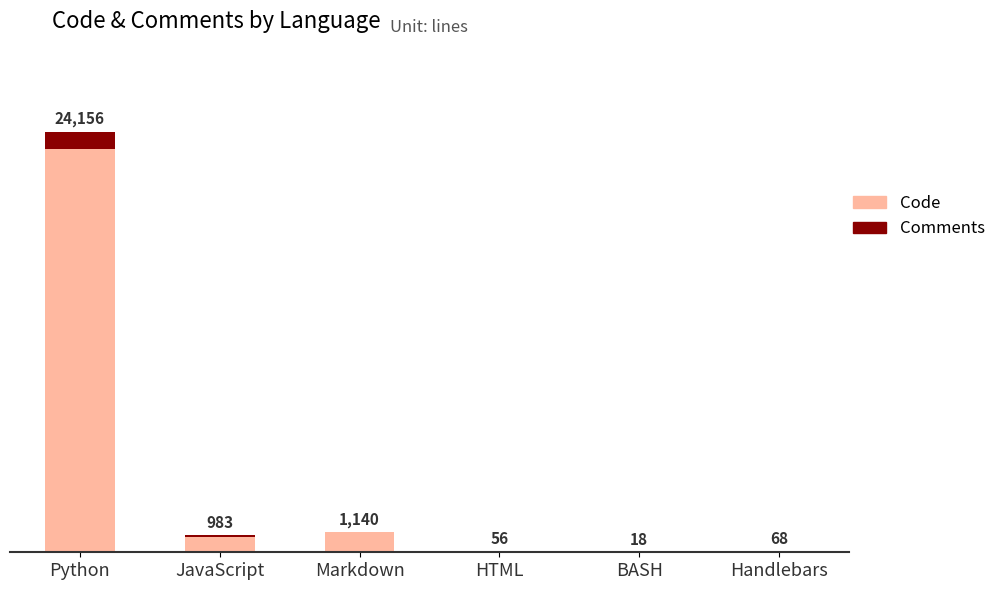

What is the label of the 5th bar from the right?

JavaScript